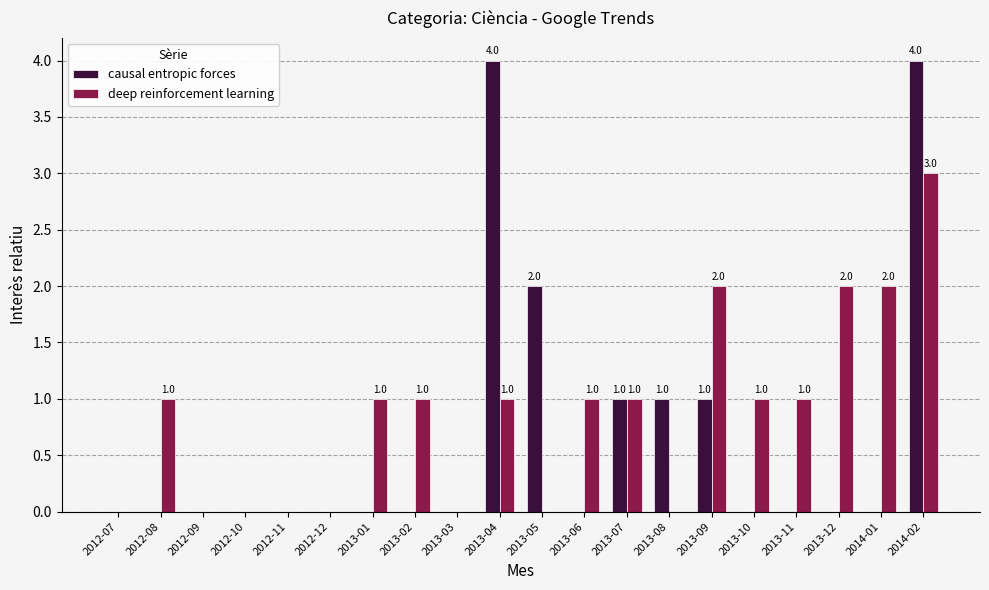

Which series has the largest total across all categories?

deep reinforcement learning